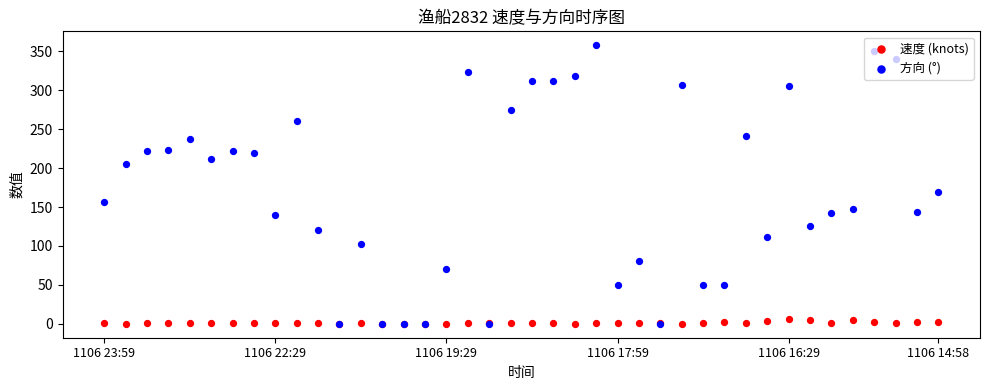

What are all the series names shown in the legend?

速度 (knots), 方向 (°)